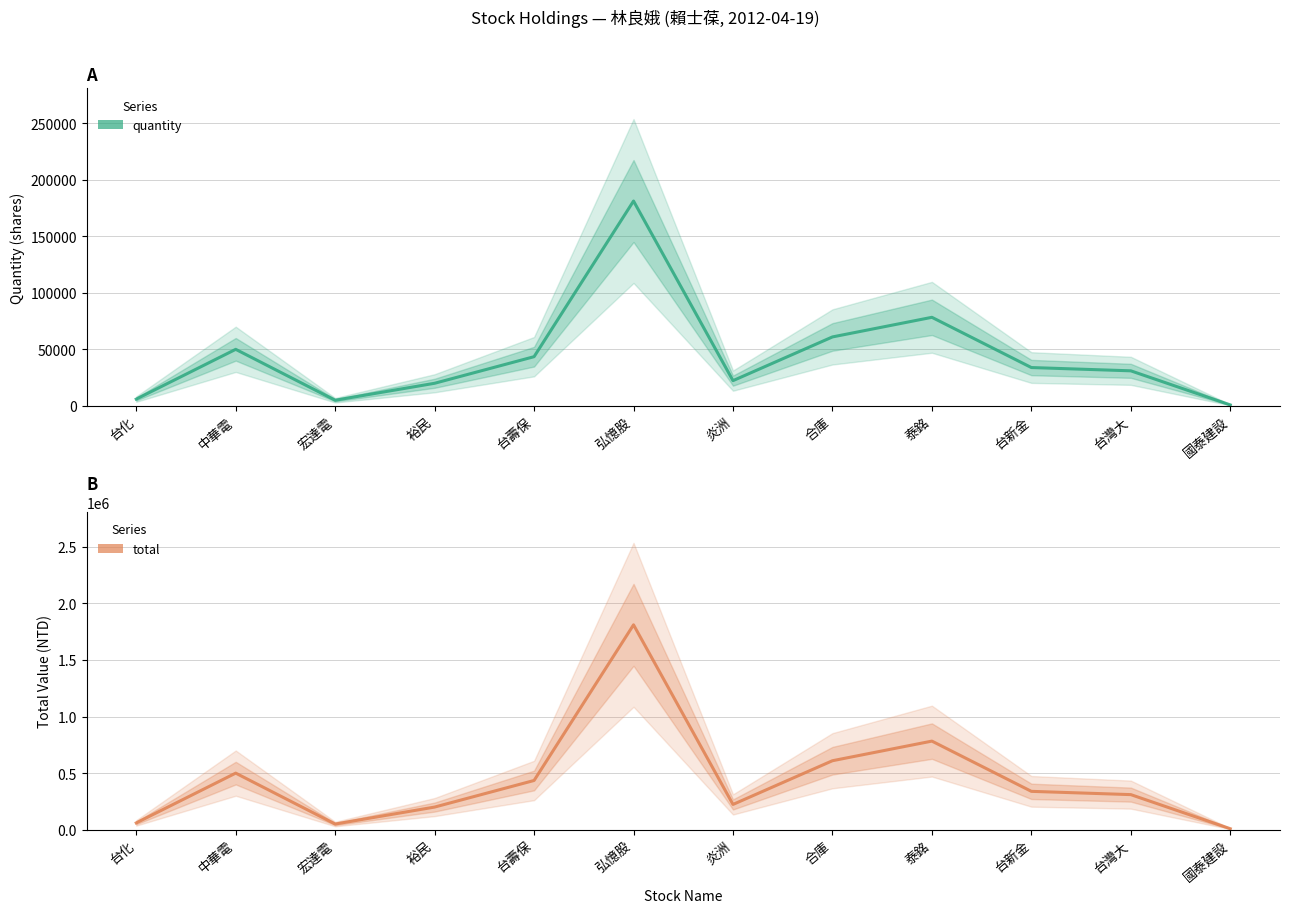

How many values in the total series exceed 338950?

5